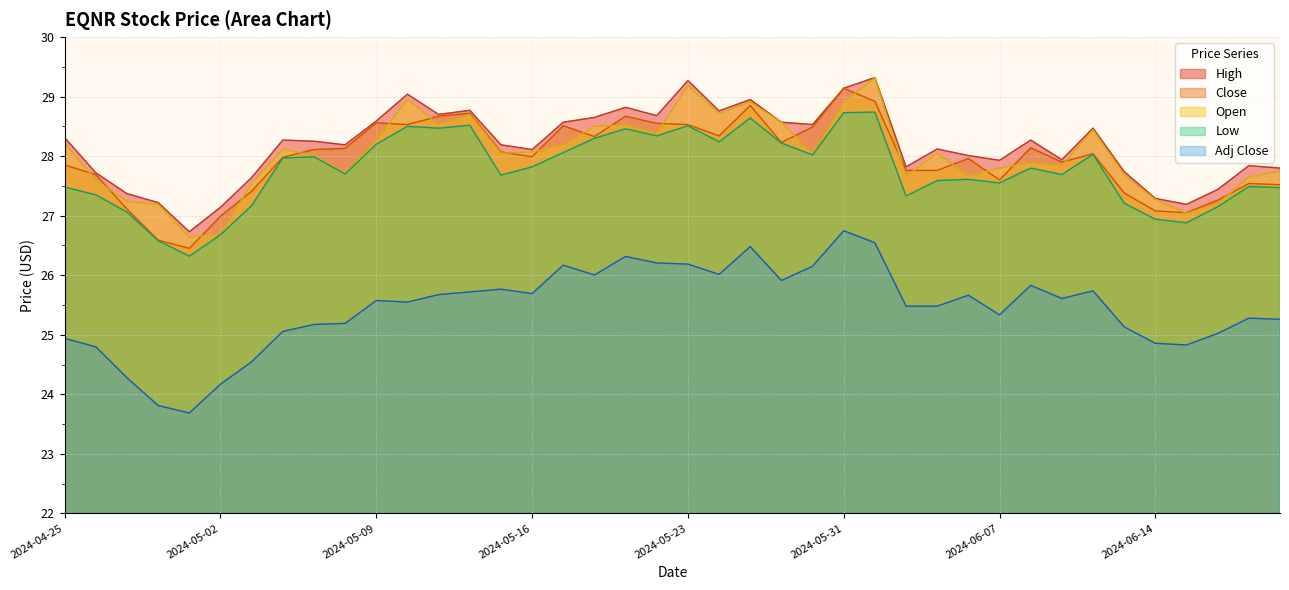

Rank the series at 2024-06-05 from lowest to highest value.

Adj Close, Low, Close, Open, High